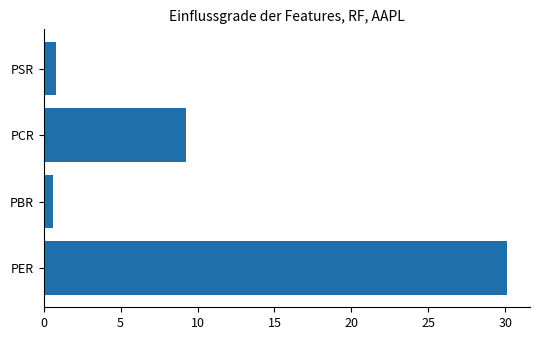

What is the greatest value displayed?

30.1